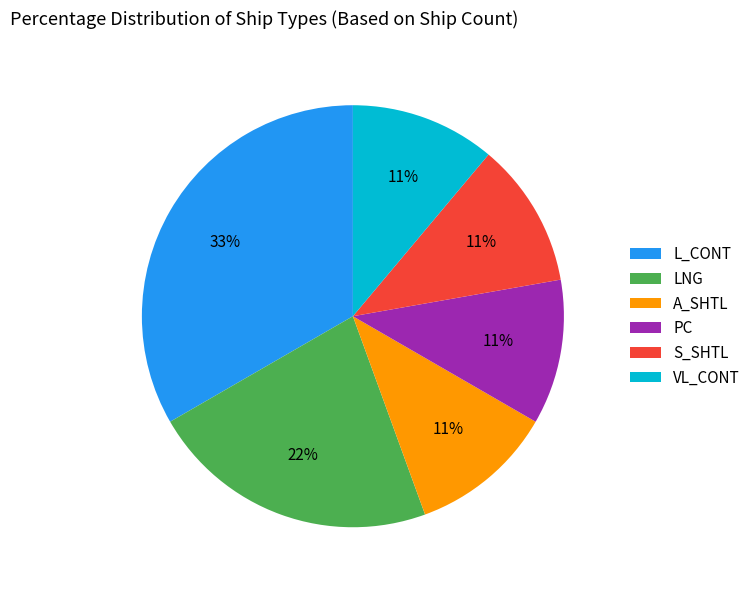

To the nearest percent, what is the average slice percentage?

17%